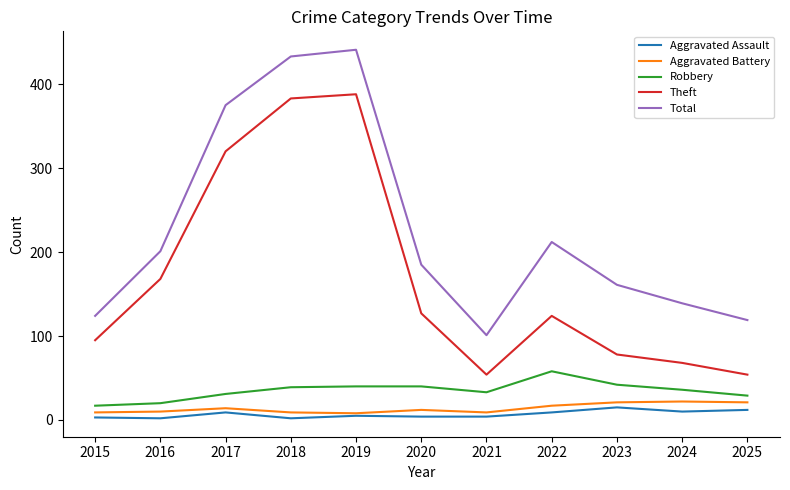

Which series changed the most between 2019 and 2021?

Total